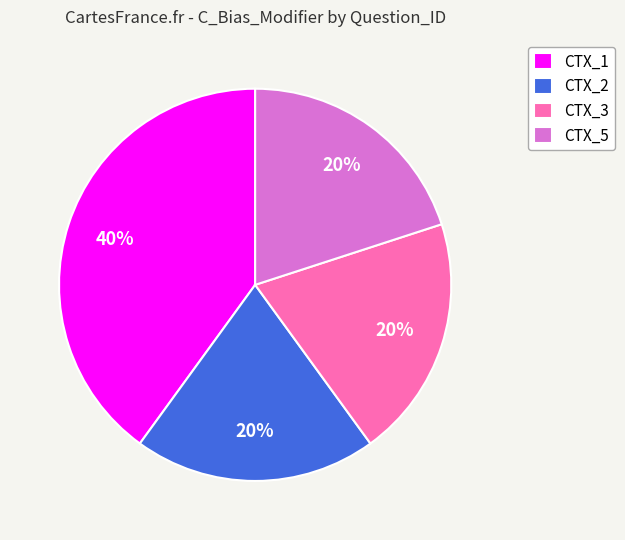

Count the number of slices in the pie.

4